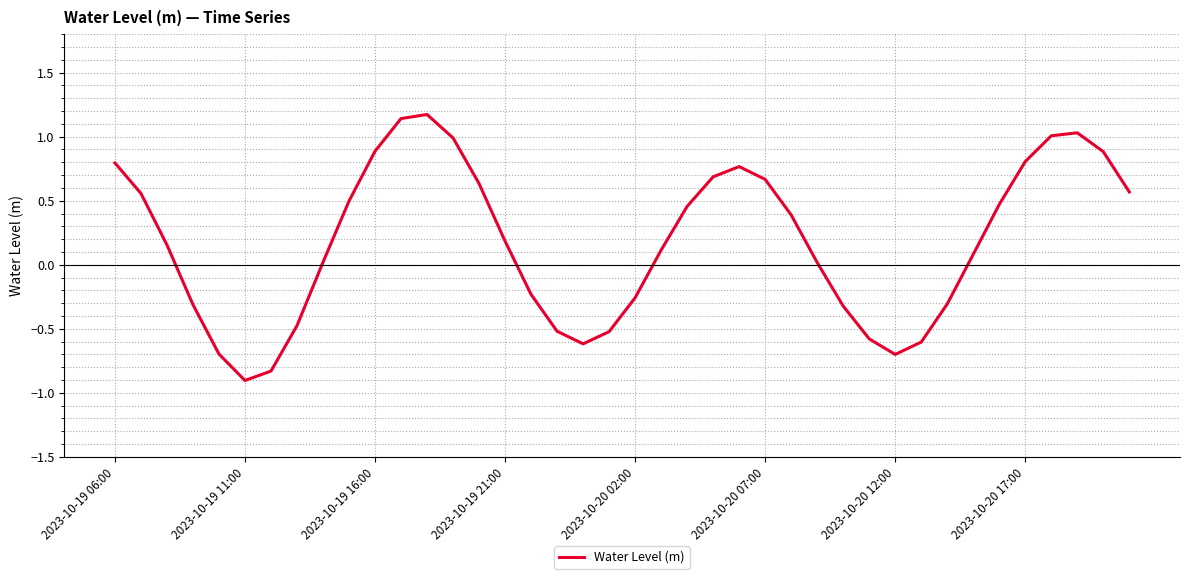

How many values are above zero?

25